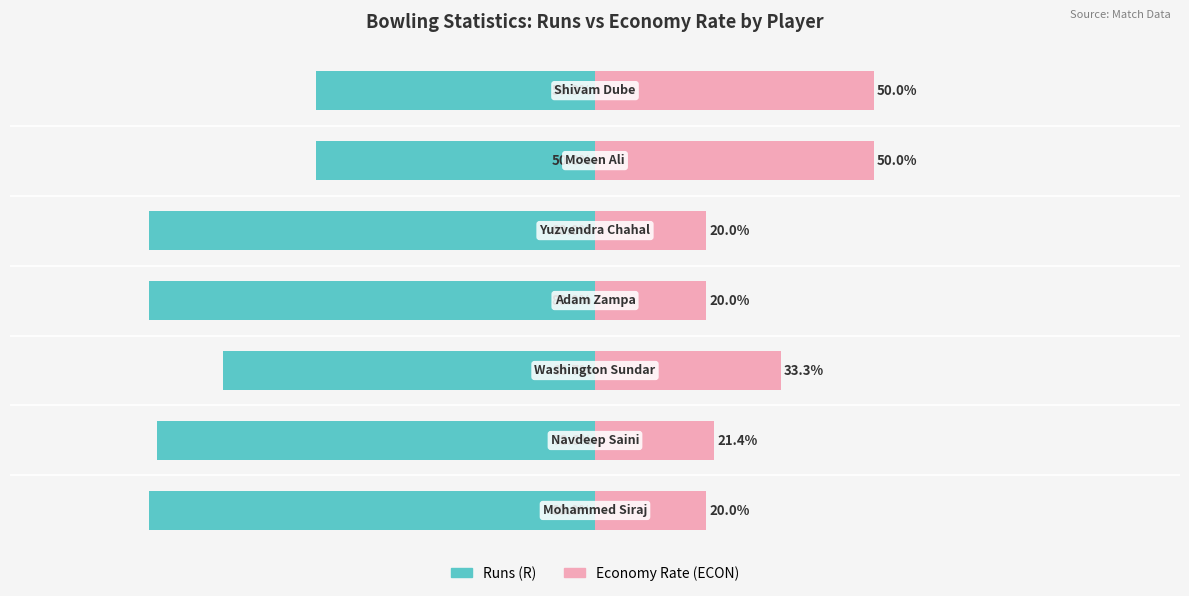

How many bars are there in total?

14